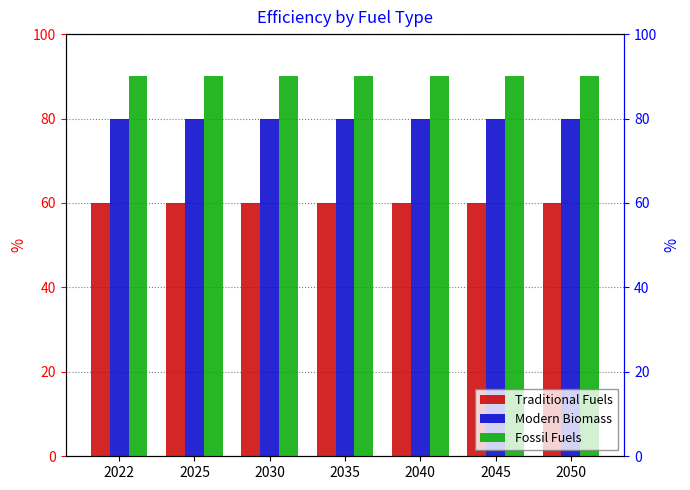

What is the spread (max minus min) of values at 2040?

30